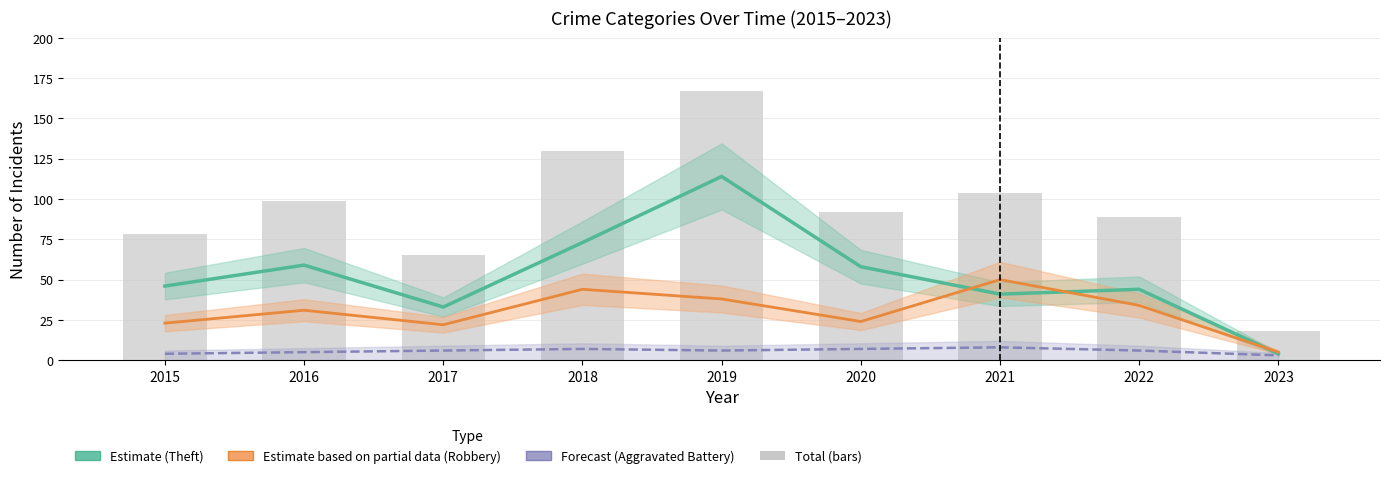

Rank the series by their average value, from highest to lowest.

Total, Theft (Estimate), Robbery (Partial Estimate), Aggravated Battery (Forecast)